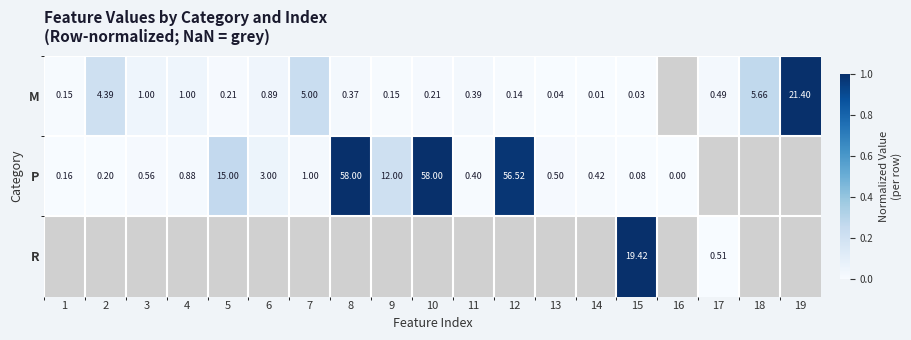

How many categories are shown in the chart?

19